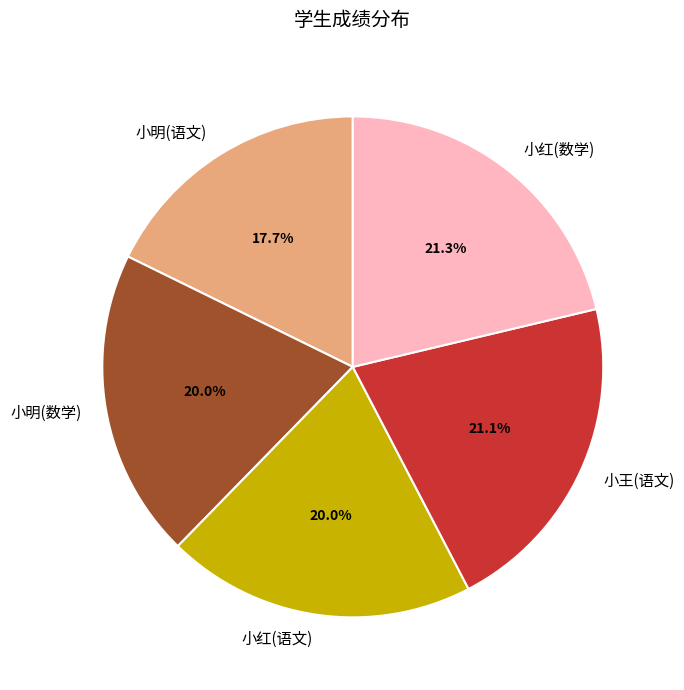

What portion of the pie excludes 小明(数学)?

80.0%